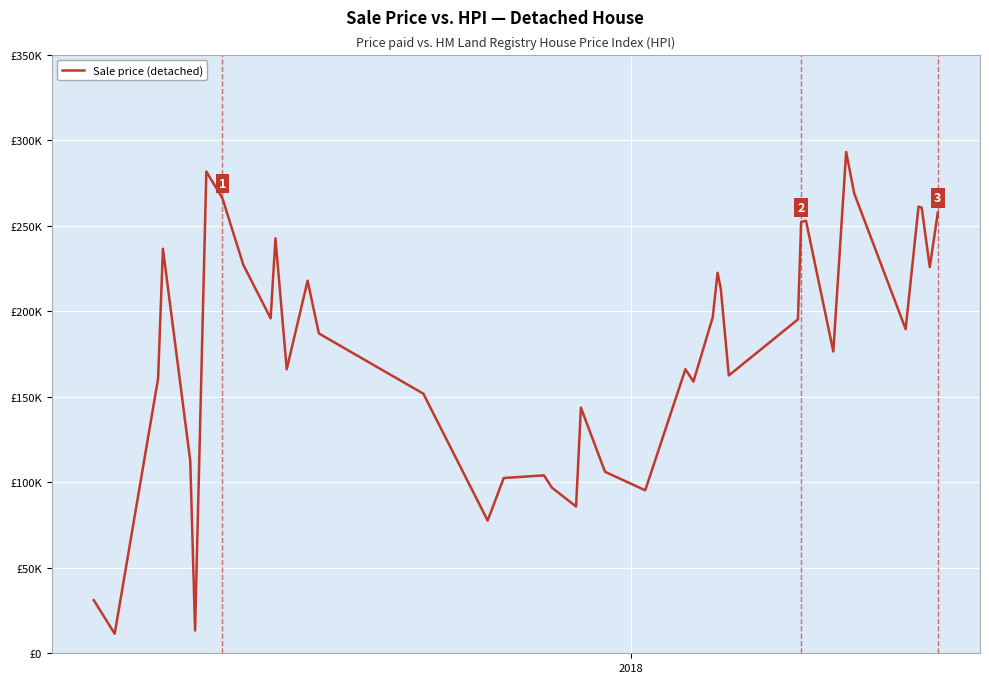

What is the value of the 3rd point from the left?

160639.2